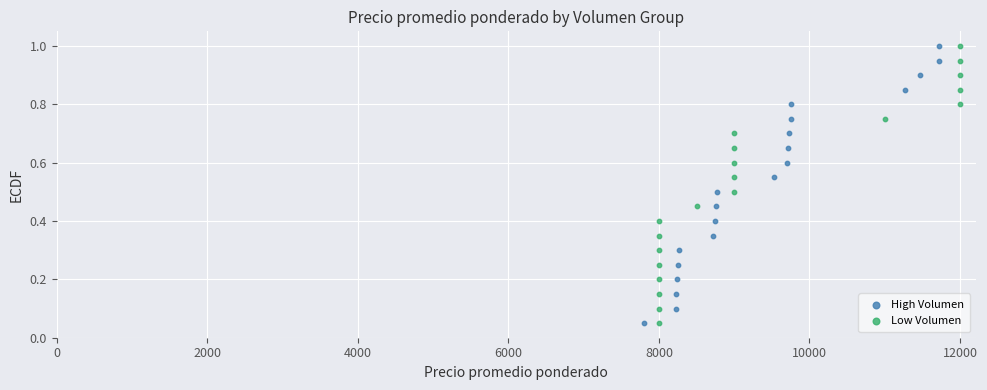

What are all the series names shown in the legend?

High Volumen, Low Volumen